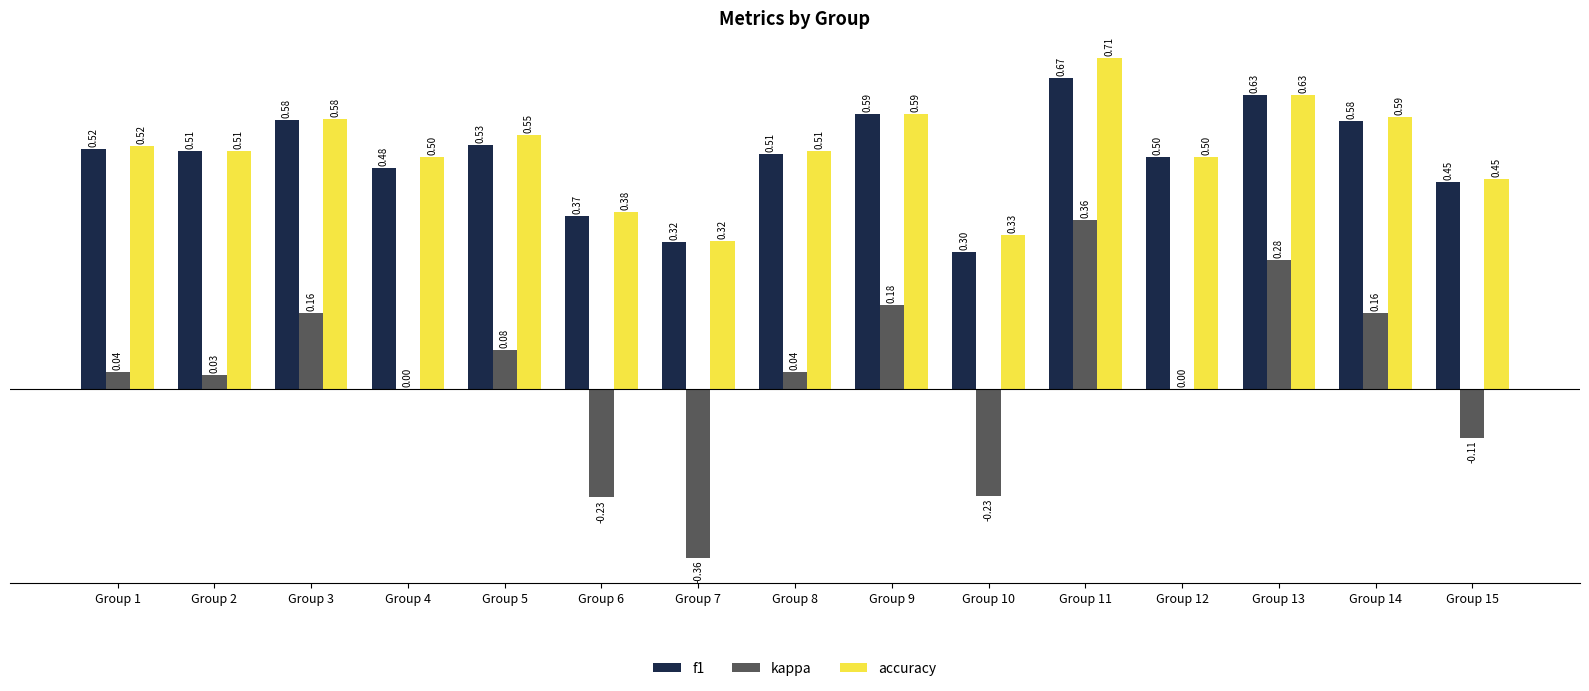

What is the sum of the accuracy values at Group 1 and Group 5?

1.1